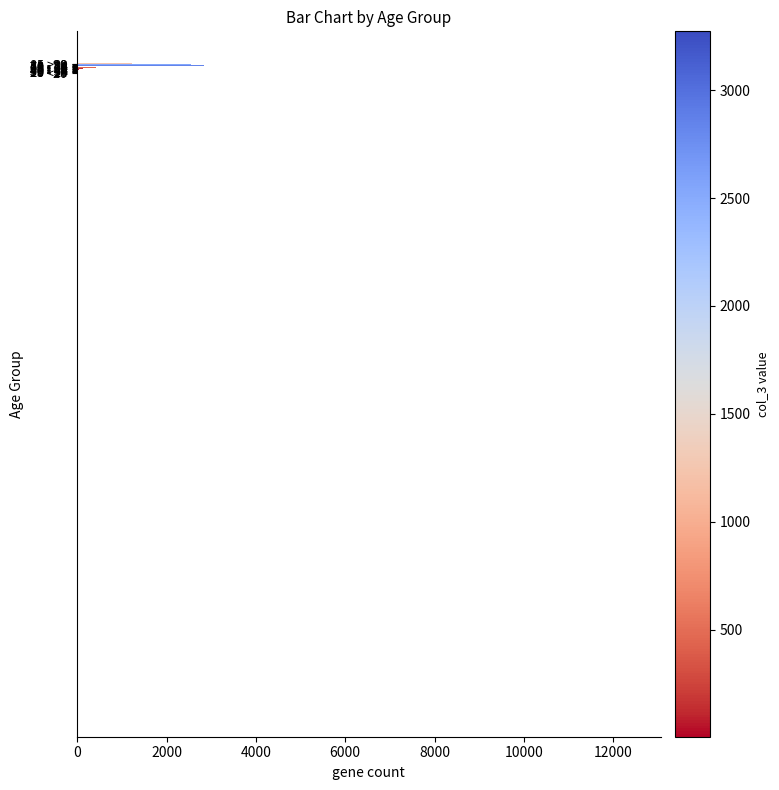

List the series in order of their peak value, lowest first.

col_1, col_3, col_2